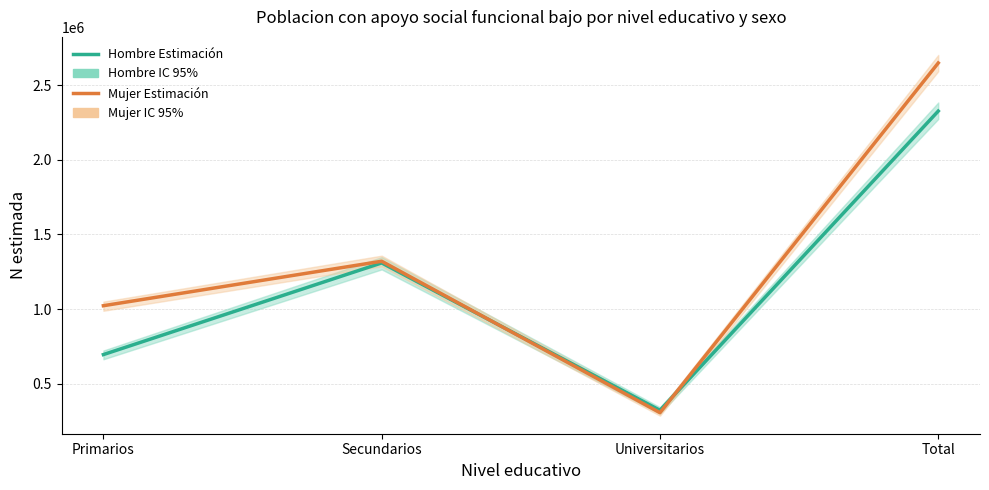

How many lines are shown in the chart?

2